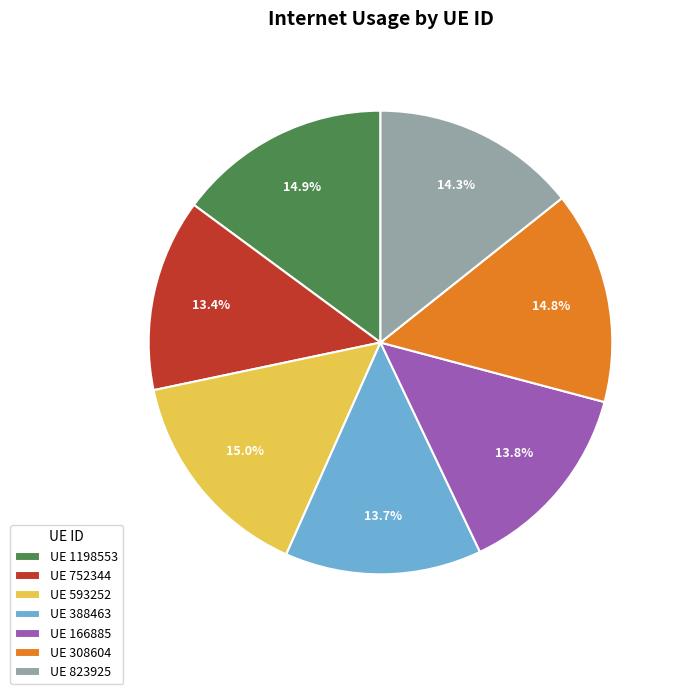

Combined, what portion of the pie is UE 1198553 and UE 752344?

28.3%